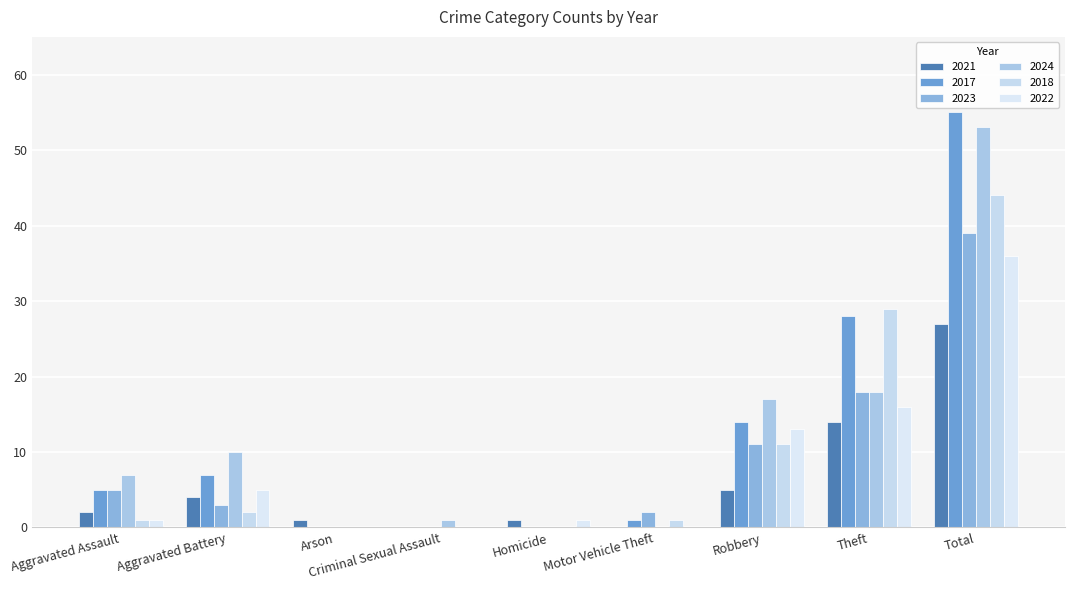

Count the number of categories in the chart.

9